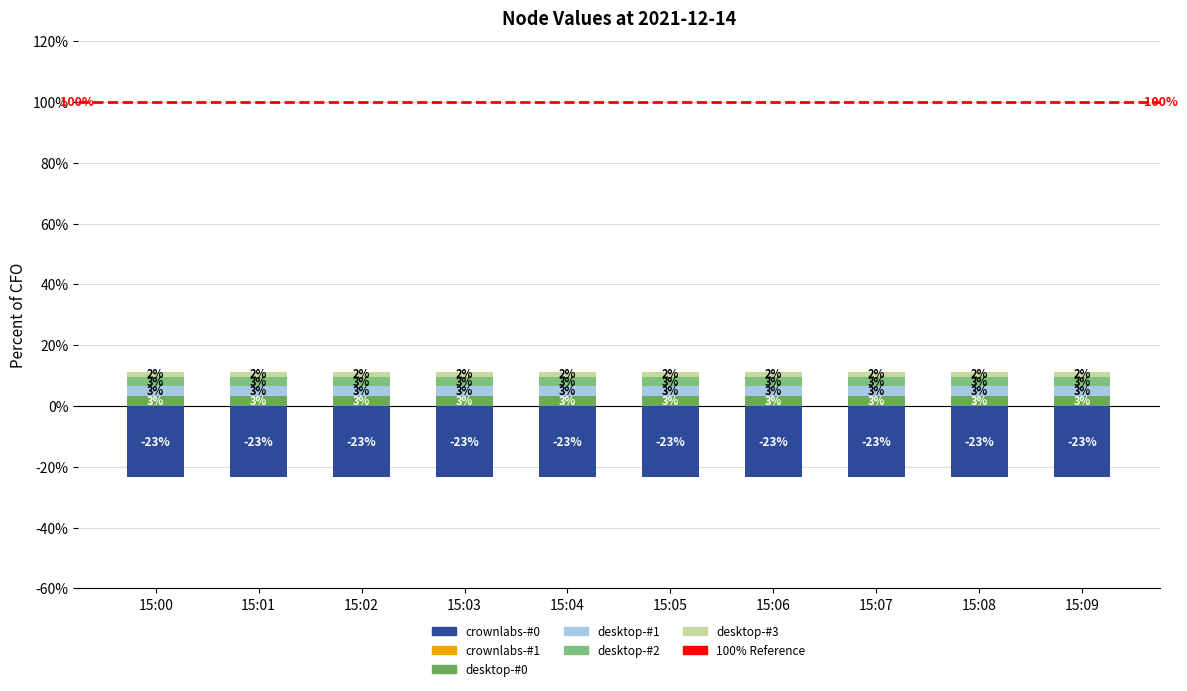

How many distinct data groups are displayed?

6